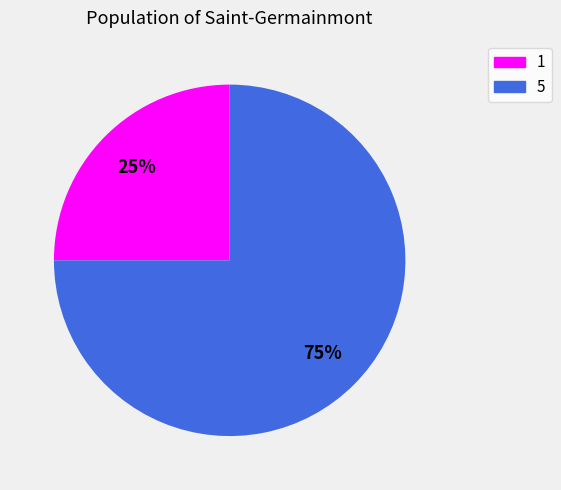

Is it true that 5 is 75% of the pie?

True